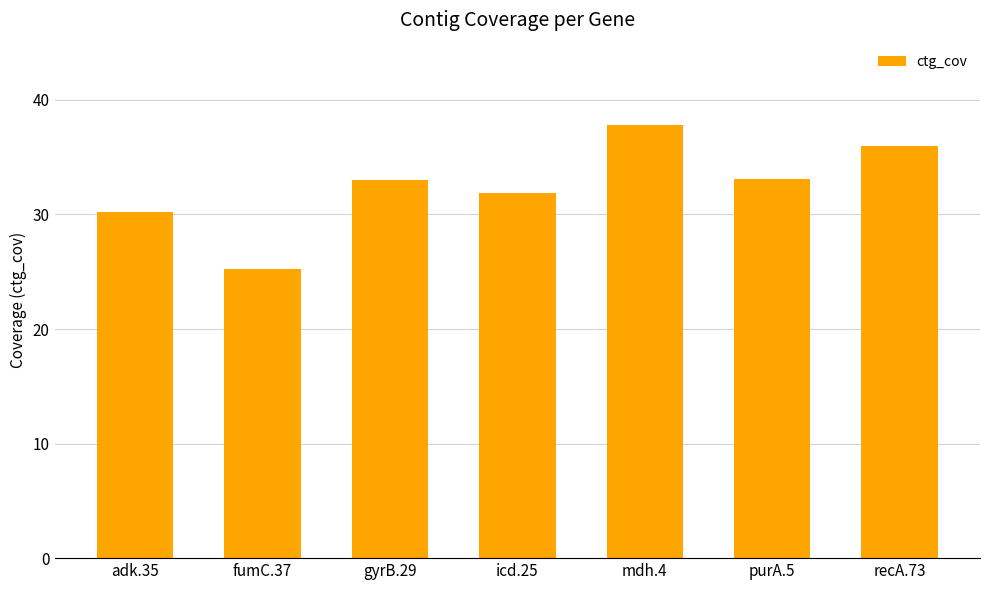

What is the label of the 1st bar from the left?

adk.35